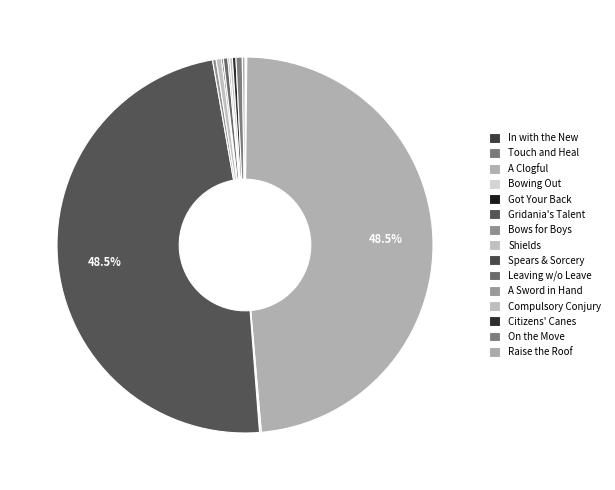

What percentage is the On the Move slice, to the nearest percent?

1%